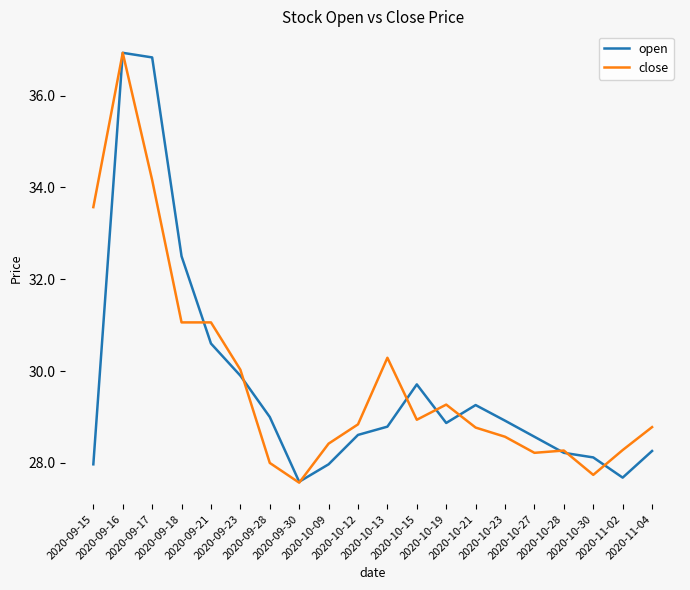

What is the highest value of the close series?

36.9